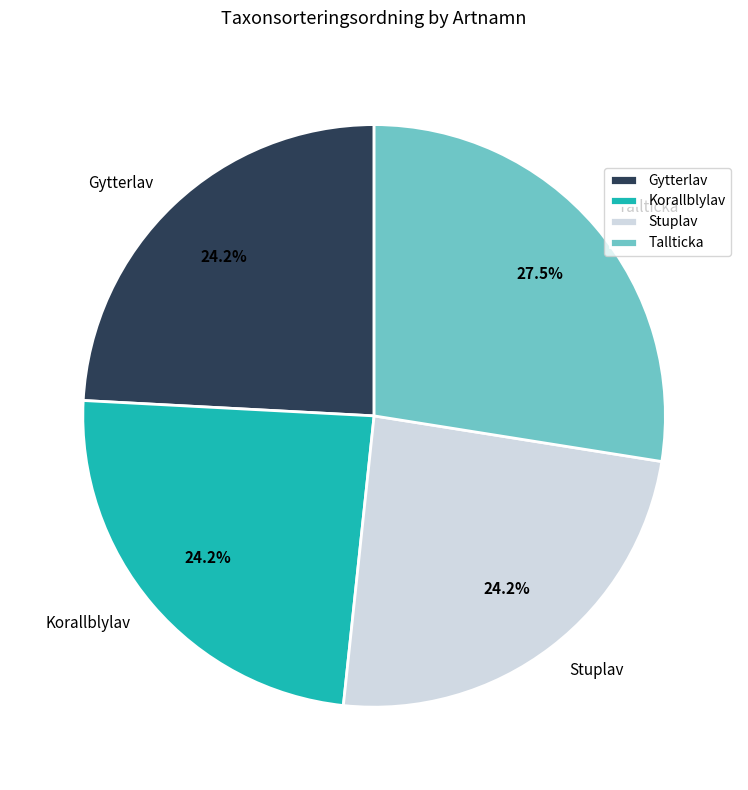

Which slice is the largest?

Tallticka